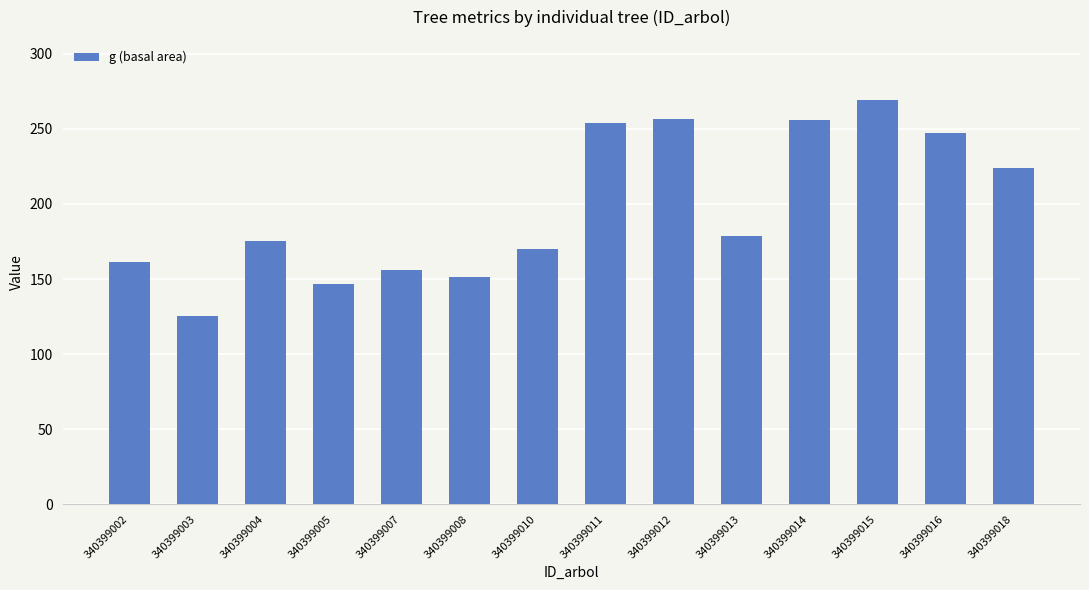

What is the difference between the maximum and minimum values?

143.6